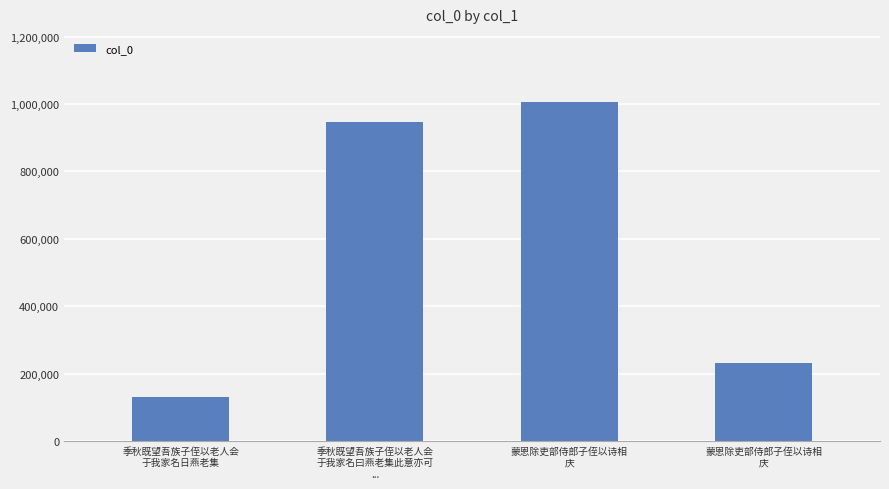

Reading left to right, what are all the values shown in this chart?

季秋既望吾族子侄以老人会
于我家名日燕老集=131565	季秋既望吾族子侄以老人会
于我家名曰燕老集此意亦可
...=945657	蒙恩除吏部侍郎子侄以诗相
庆=1006477	蒙恩除吏部侍郎子侄以诗相
庆=231690